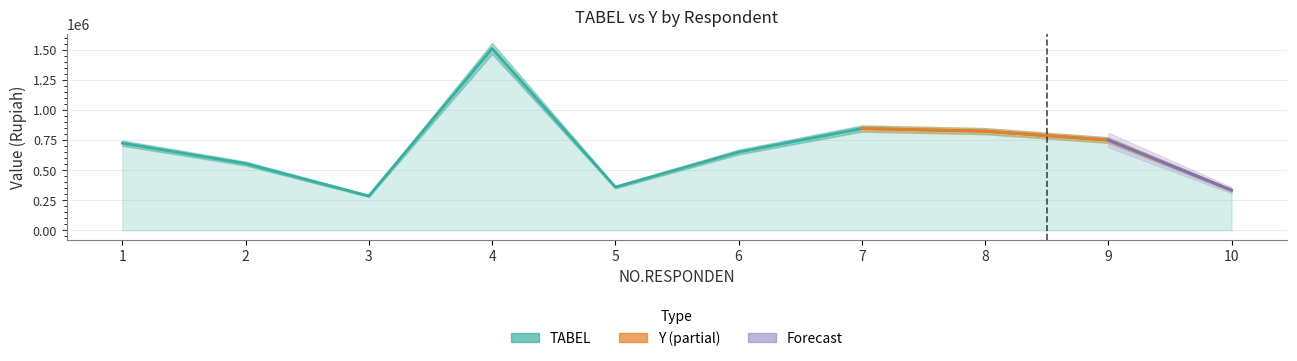

What is the change in value from 2 to 10?

-221705.9